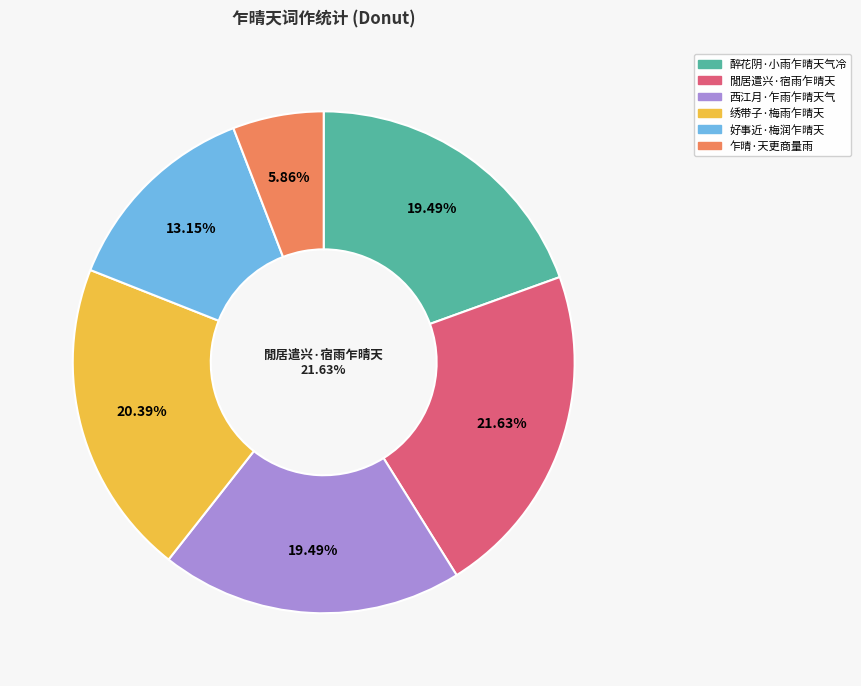

How many segments does this pie chart have?

6